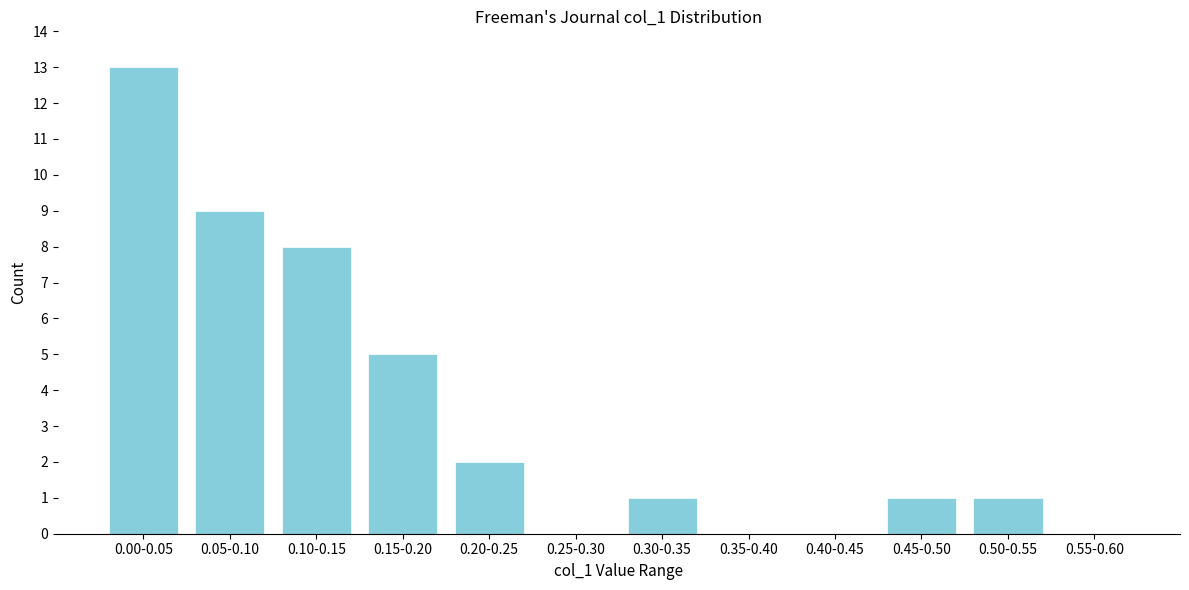

Reading left to right, what are all the values shown in this chart?

0.00-0.05=13	0.05-0.10=9	0.10-0.15=8	0.15-0.20=5	0.20-0.25=2	0.25-0.30=0	0.30-0.35=1	0.35-0.40=0	0.40-0.45=0	0.45-0.50=1	0.50-0.55=1	0.55-0.60=0